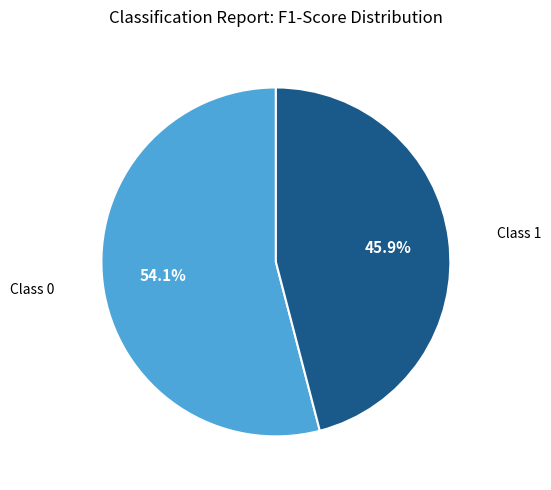

How many slices are in this pie chart?

2